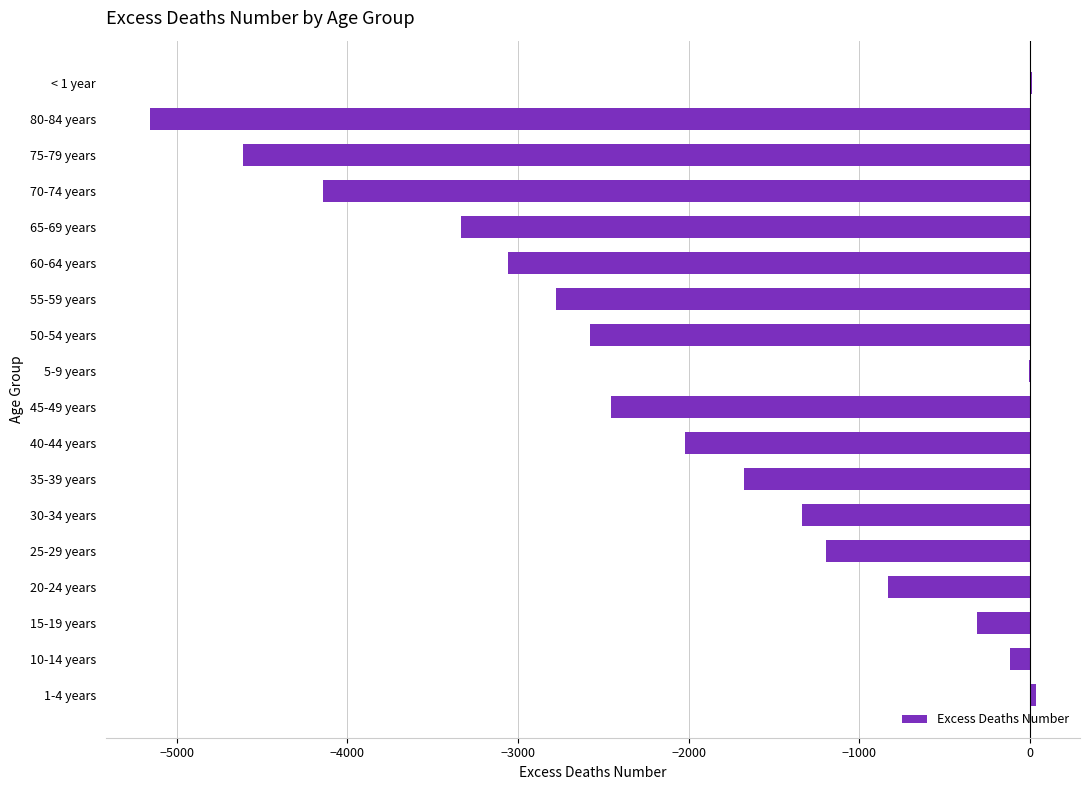

What is the sum of the values at 15-19 years and 30-34 years?

-1651.0